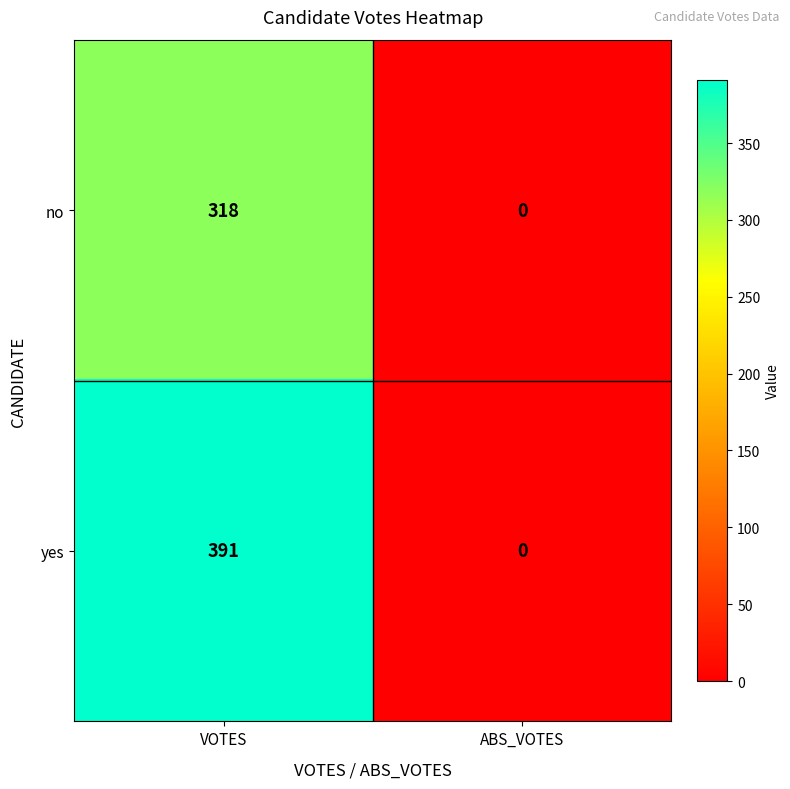

What is the difference between the maximum and minimum values in the no series?

318